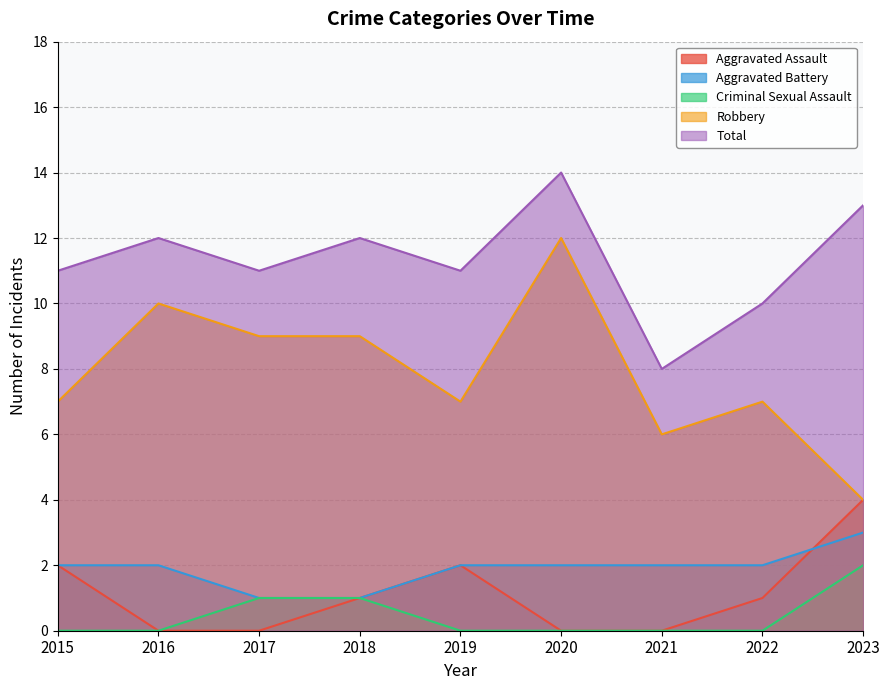

How many values in Aggravated Assault are above zero?

5